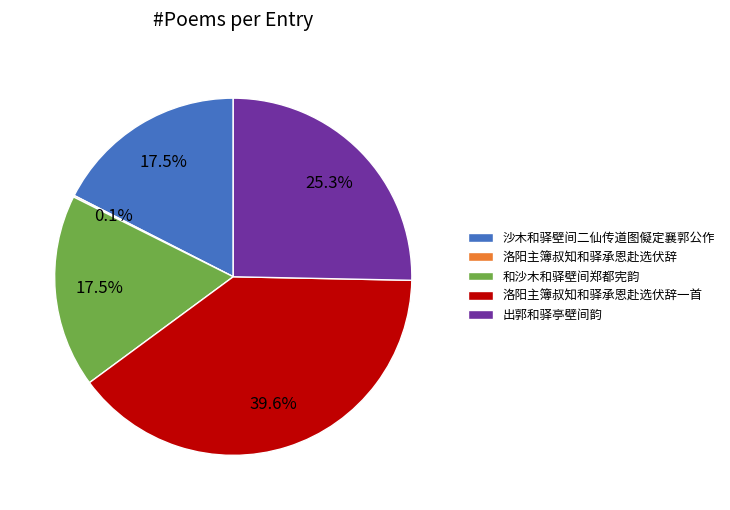

What is the total percentage of 沙木和驿壁间二仙传道图儗定襄郭公作 and 出郭和驿亭壁间韵?

42.8%